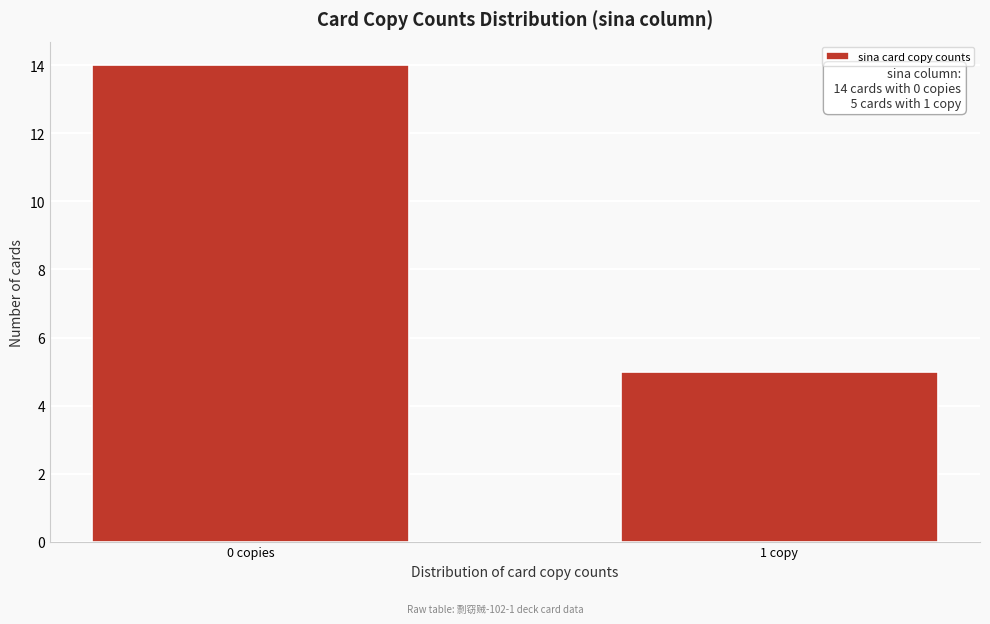

Reading right to left, extract all data points from this chart.

1 copy=5	0 copies=14